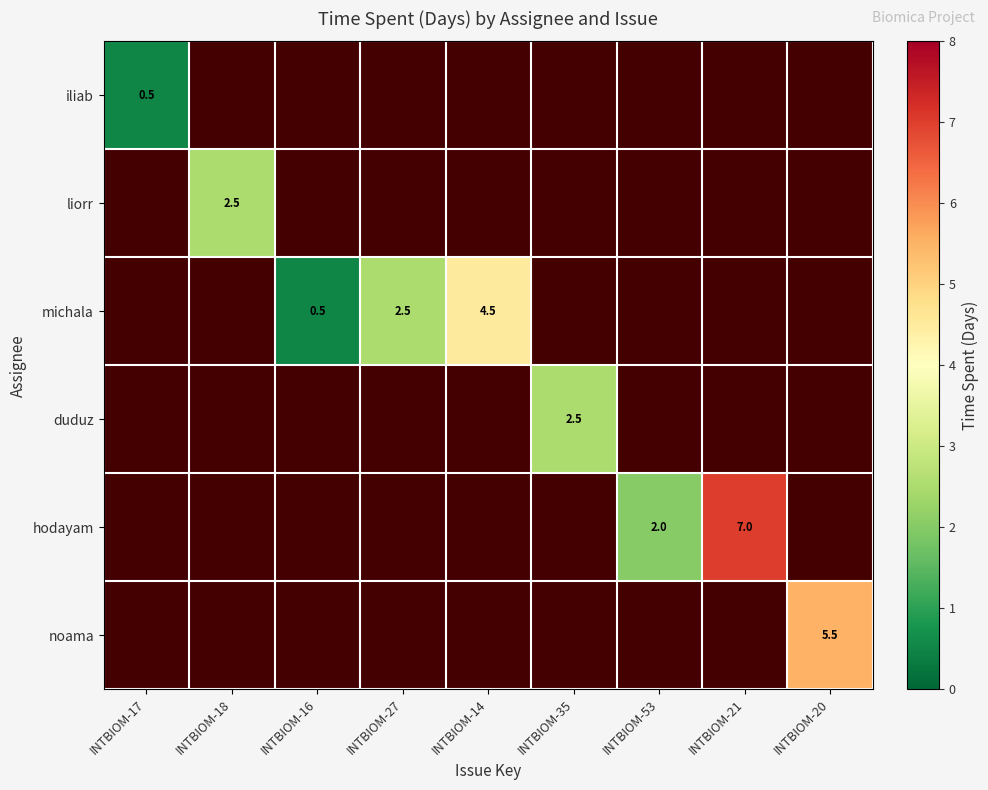

At how many categories does at least one series exceed 6?

1